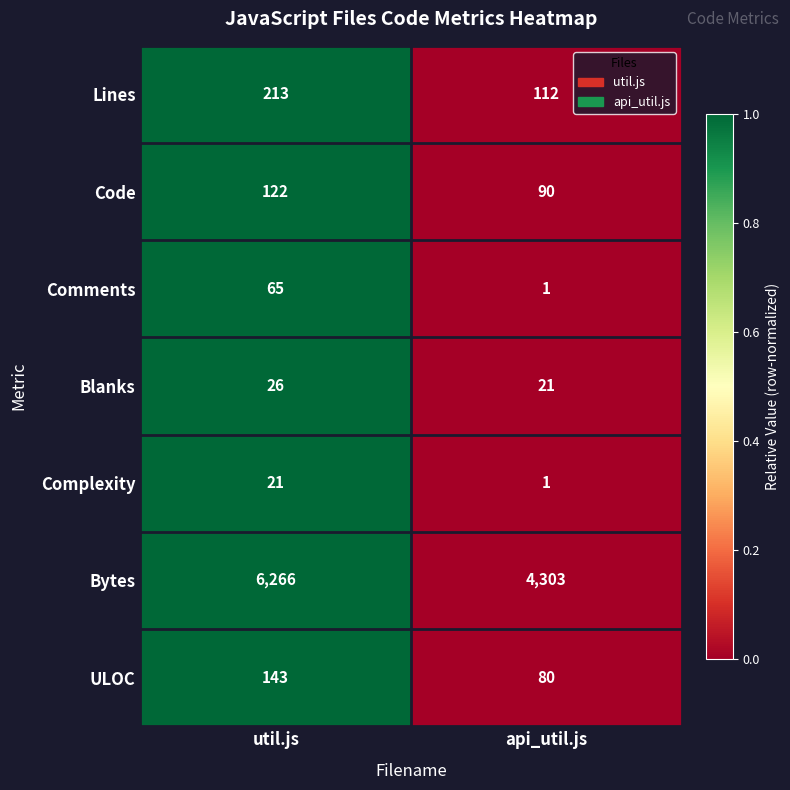

Which series has the largest range (max minus min)?

Bytes